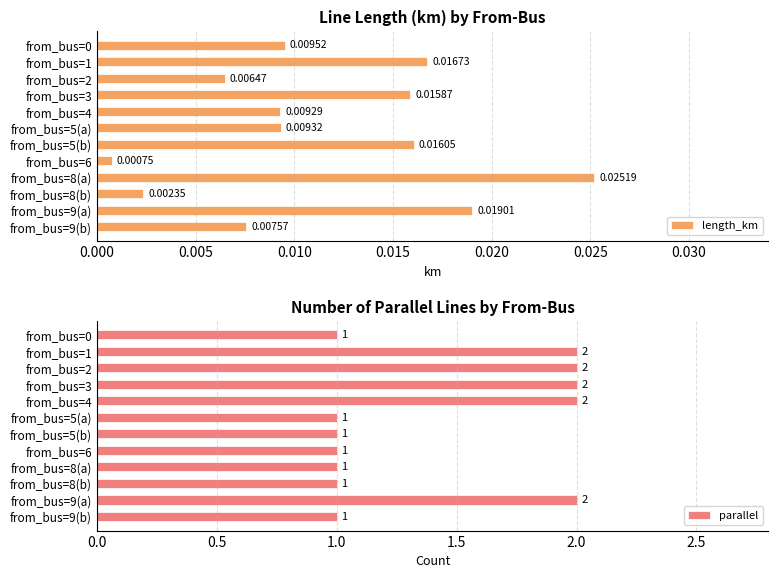

How many bars are there in total?

24